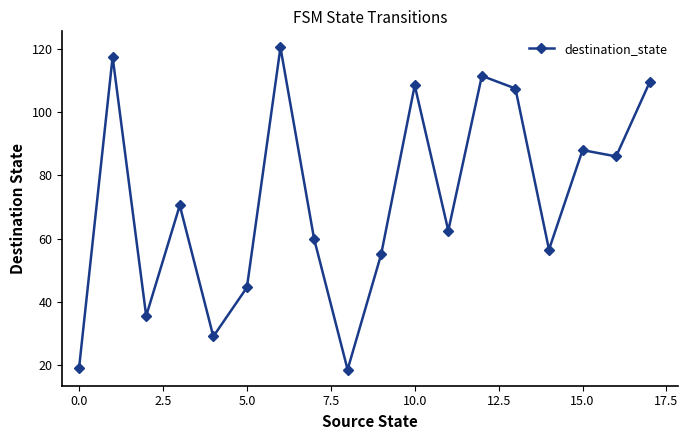

How many data points are less than 70?

9